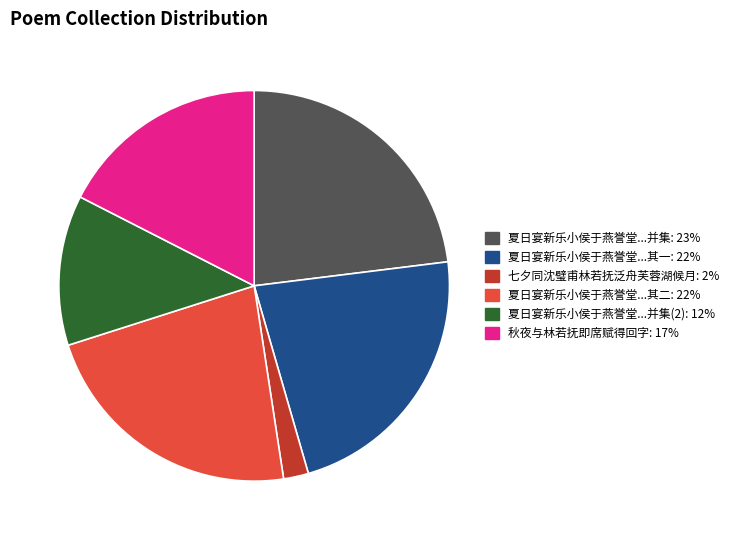

Does any single category account for the majority?

No